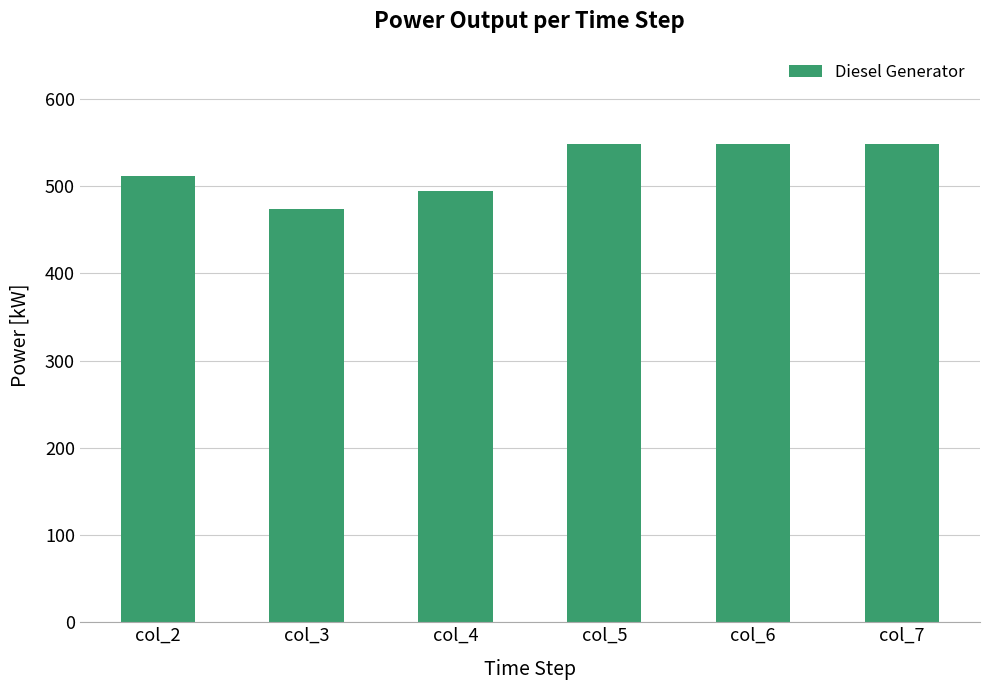

What value does the data have at col_5?

548